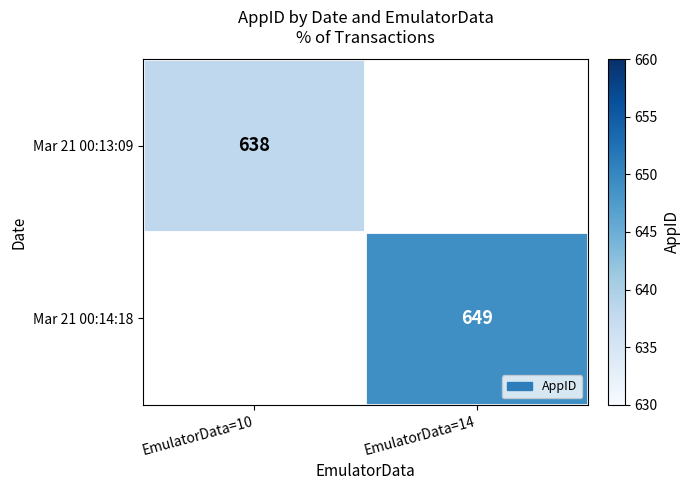

Is the value of Mar 21 00:13:09 at EmulatorData=10 greater than the value of Mar 21 00:14:18 at EmulatorData=14?

No